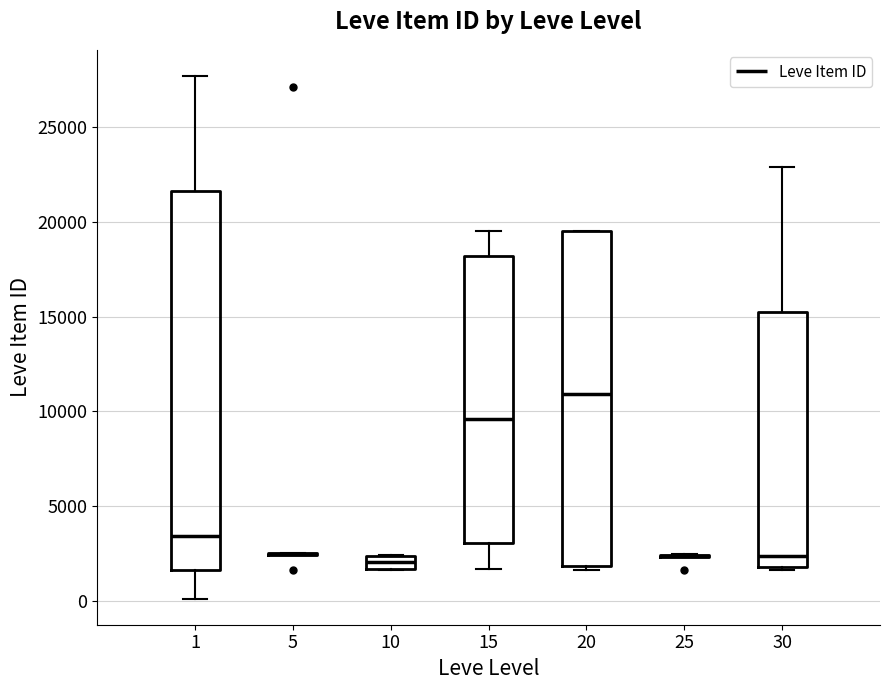

Comparing the boxes themselves (not the whiskers), which one is the tallest?

1